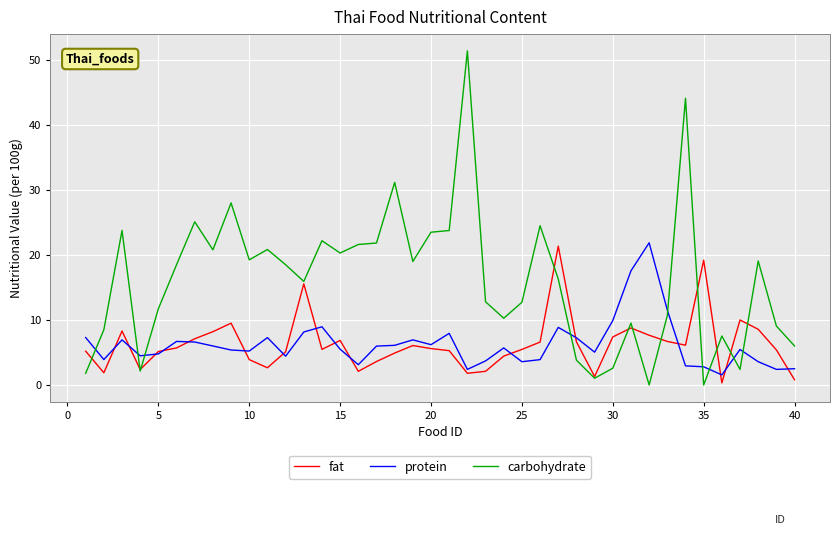

Which series has the largest range (max minus min)?

carbohydrate